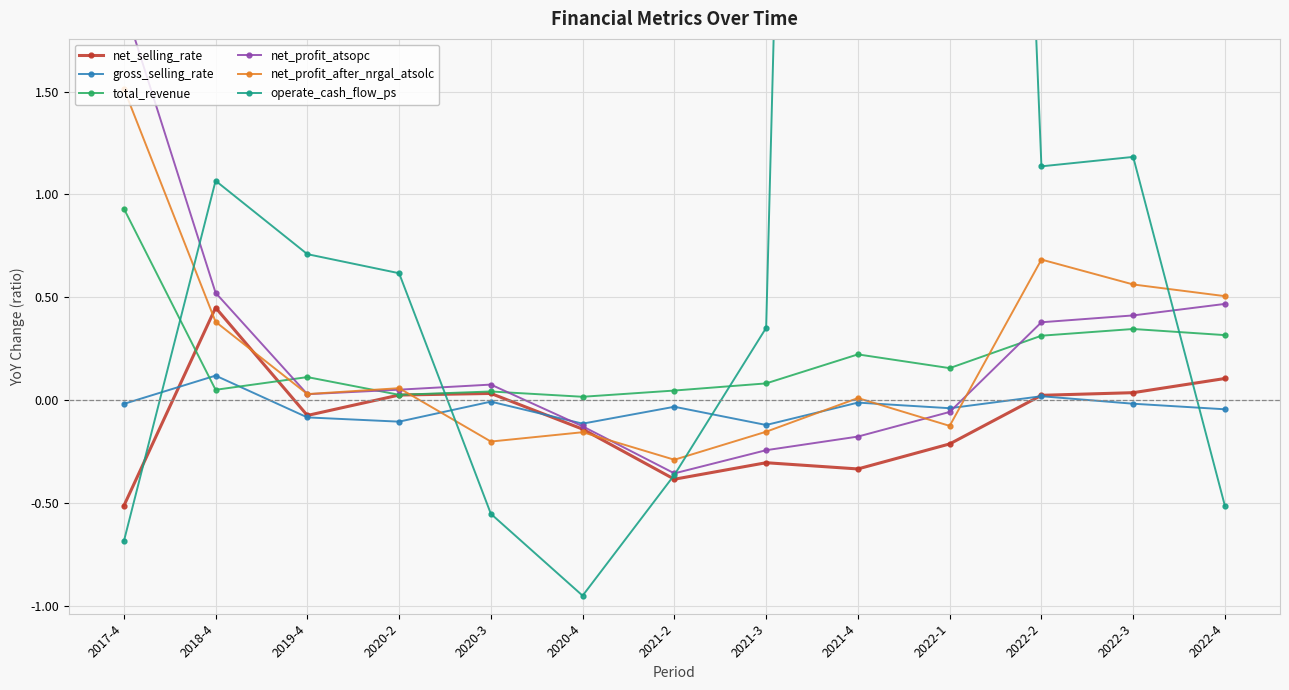

Reading left to right, transcribe all the data shown in this chart.

net_selling_rate: -0.5	0.4	-0.1	0.0	0.0	-0.1	-0.4	-0.3	-0.3	-0.2	0.0	0.0	0.1
gross_selling_rate: -0.0	0.1	-0.1	-0.1	-0.0	-0.1	-0.0	-0.1	-0.0	-0.0	0.0	-0.0	-0.0
total_revenue: 0.9	0.0	0.1	0.0	0.0	0.0	0.0	0.1	0.2	0.2	0.3	0.3	0.3
net_profit_atsopc: 1.9	0.5	0.0	0.1	0.1	-0.1	-0.4	-0.2	-0.2	-0.1	0.4	0.4	0.5
net_profit_after_nrgal_atsolc: 1.5	0.4	0.0	0.1	-0.2	-0.2	-0.3	-0.2	0.0	-0.1	0.7	0.6	0.5
operate_cash_flow_ps: -0.7	1.1	0.7	0.6	-0.6	-1.0	-0.4	0.4	17.6	12.1	1.1	1.2	-0.5